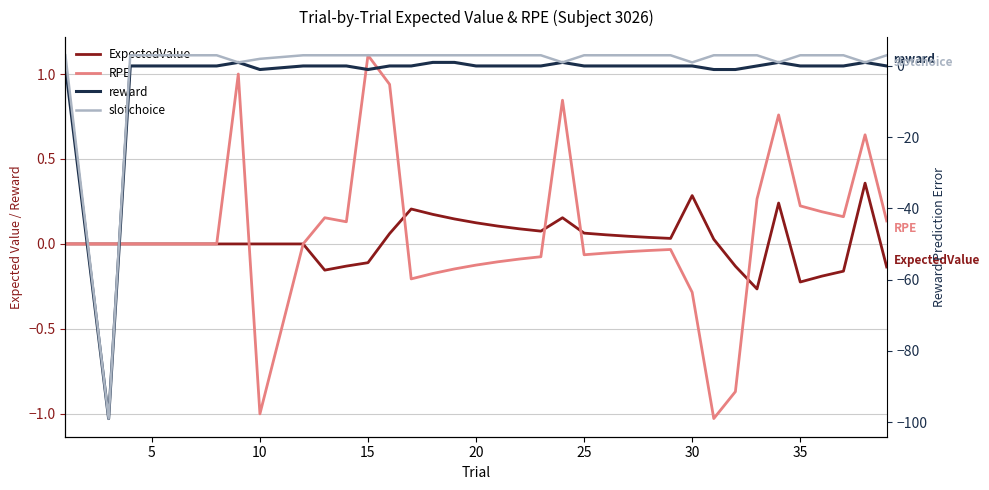

What is the difference between the second highest and second lowest values in the RPE series?

2.0